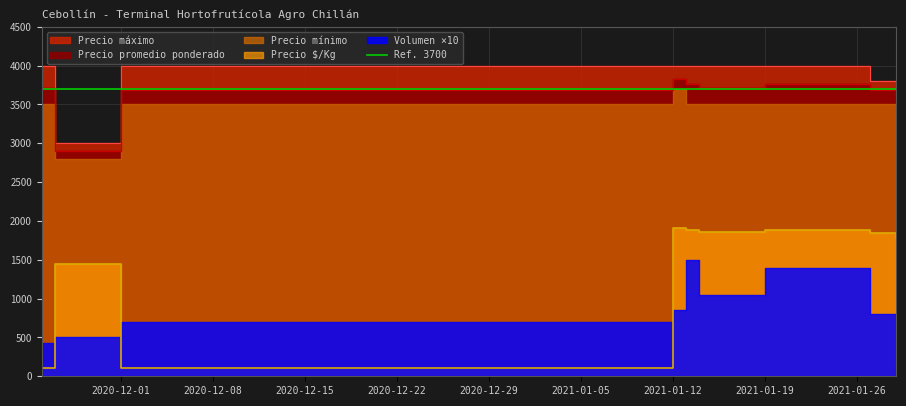

What is the label of the 9th point from the left?

2021-01-29